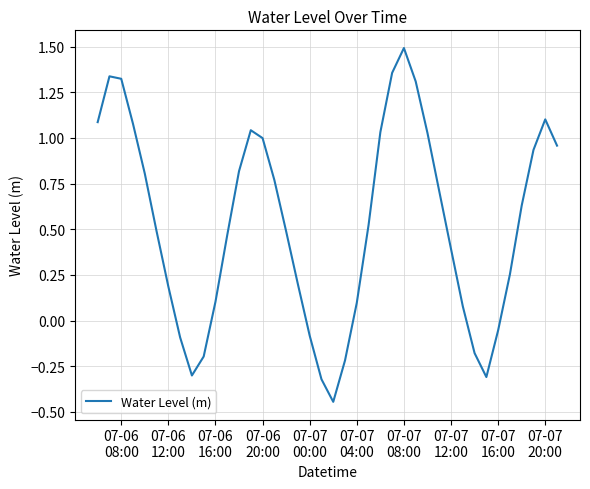

What is the difference between the maximum and minimum values?

1.9